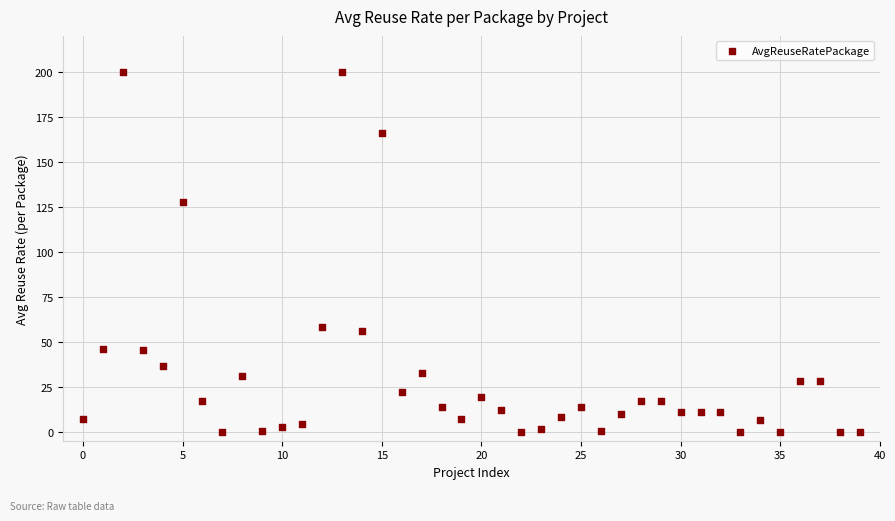

What Y value in the scatter plot is closest to 100?

127.8